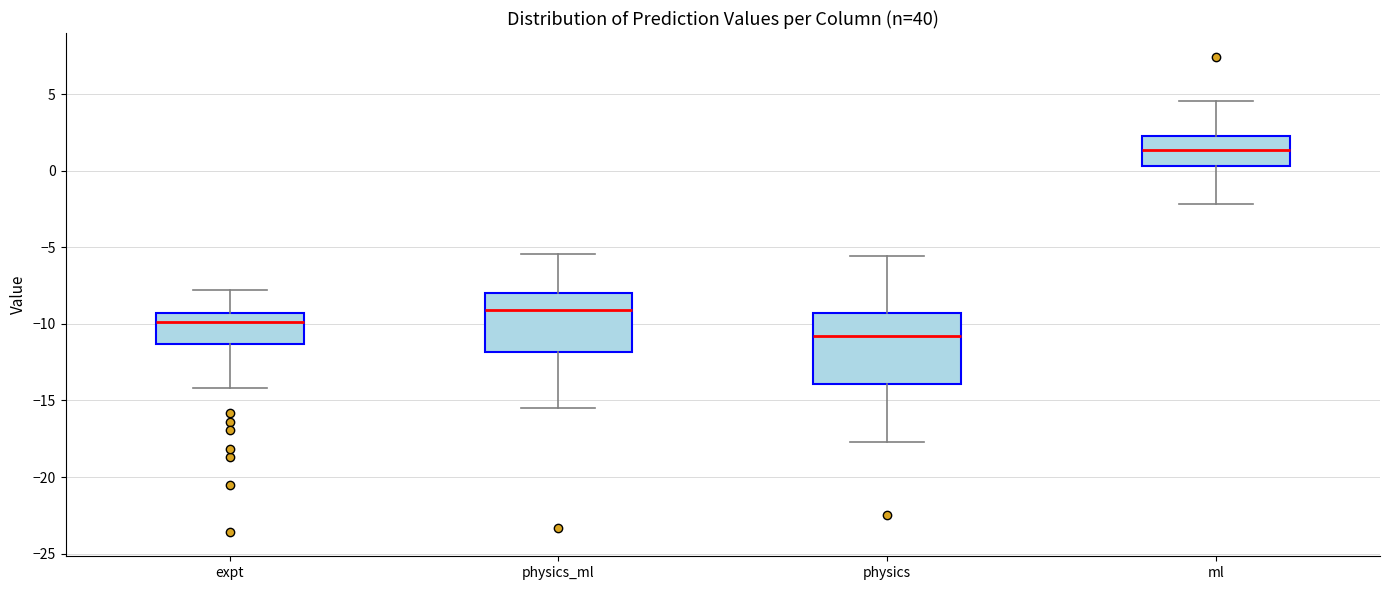

Reading left to right, read every box against the y-axis: the position of its median line, the range the box covers, and the ends of its whiskers. The values are not printed on the chart, so give them approximately, as read against the axis.

expt: median -10.0, box -11.5 to -9.5, whiskers -14.0 to -8.0
physics_ml: median -9.0, box -12.0 to -8.0, whiskers -15.5 to -5.5
physics: median -11.0, box -14.0 to -9.5, whiskers -17.5 to -5.5
ml: median 1.5, box 0.5 to 2.5, whiskers -2.0 to 4.5